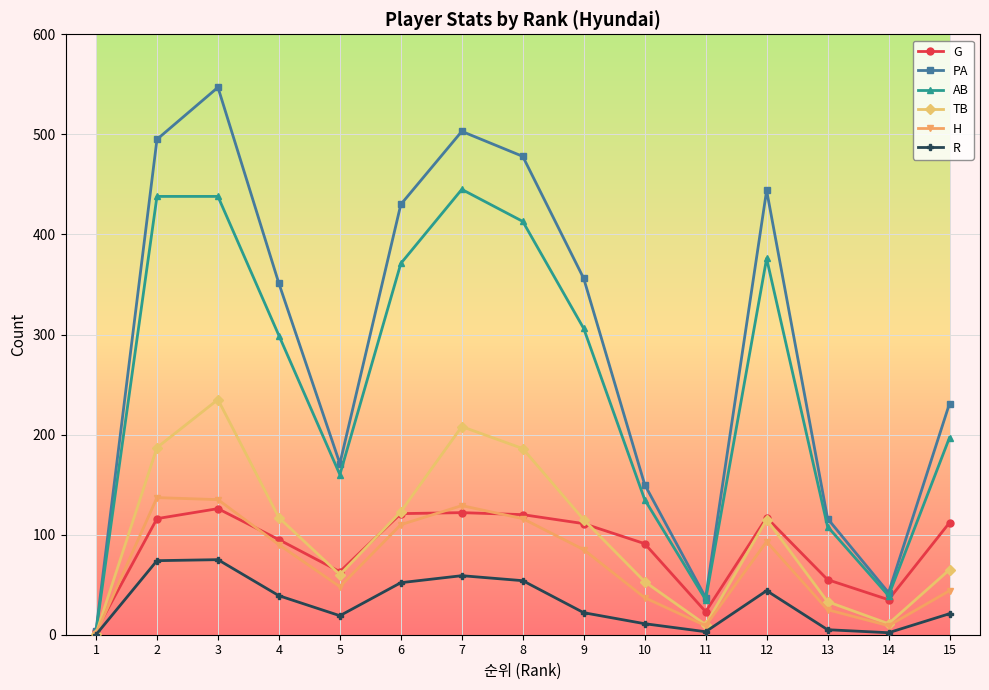

Which series has the largest total across all categories?

PA